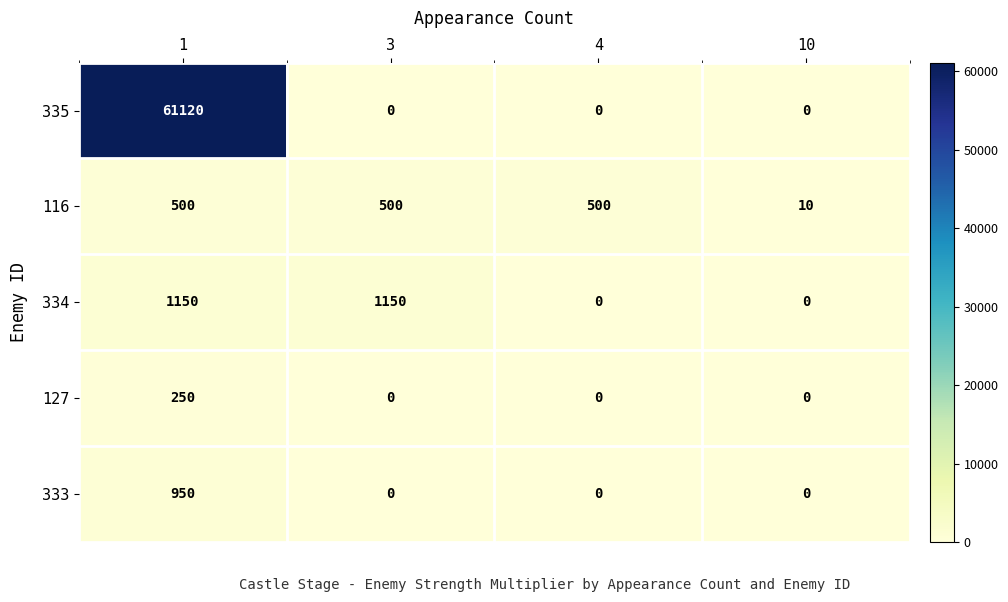

What is the spread (max minus min) of values at 4?

500